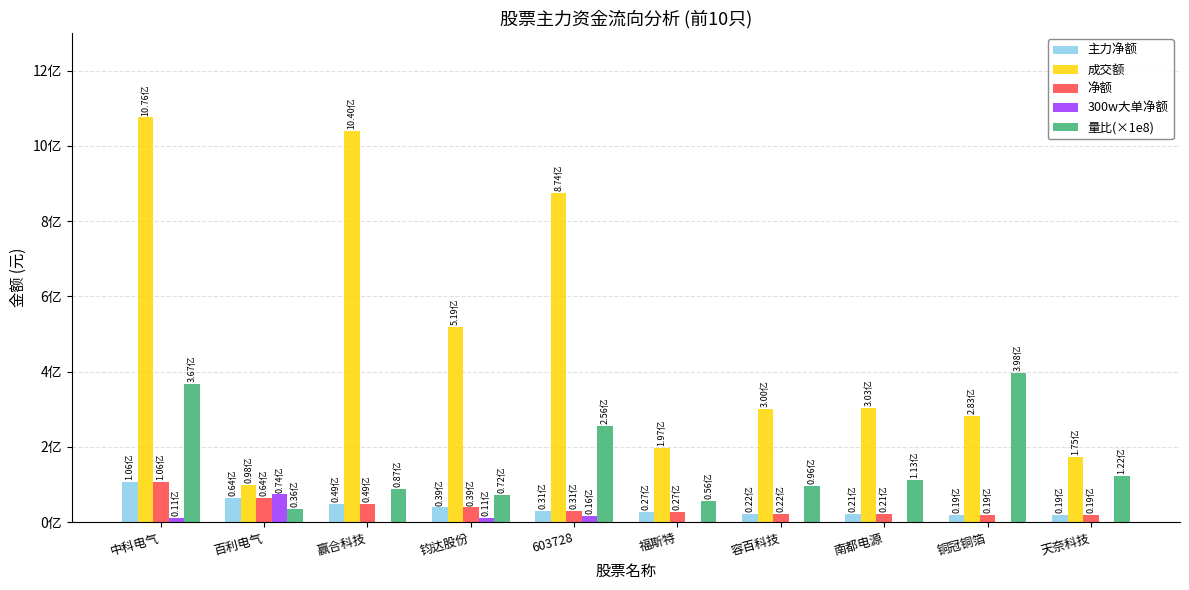

What are all the series names shown in the legend?

主力净额, 成交额, 净额, 300w大单净额, 量比(×1e8)